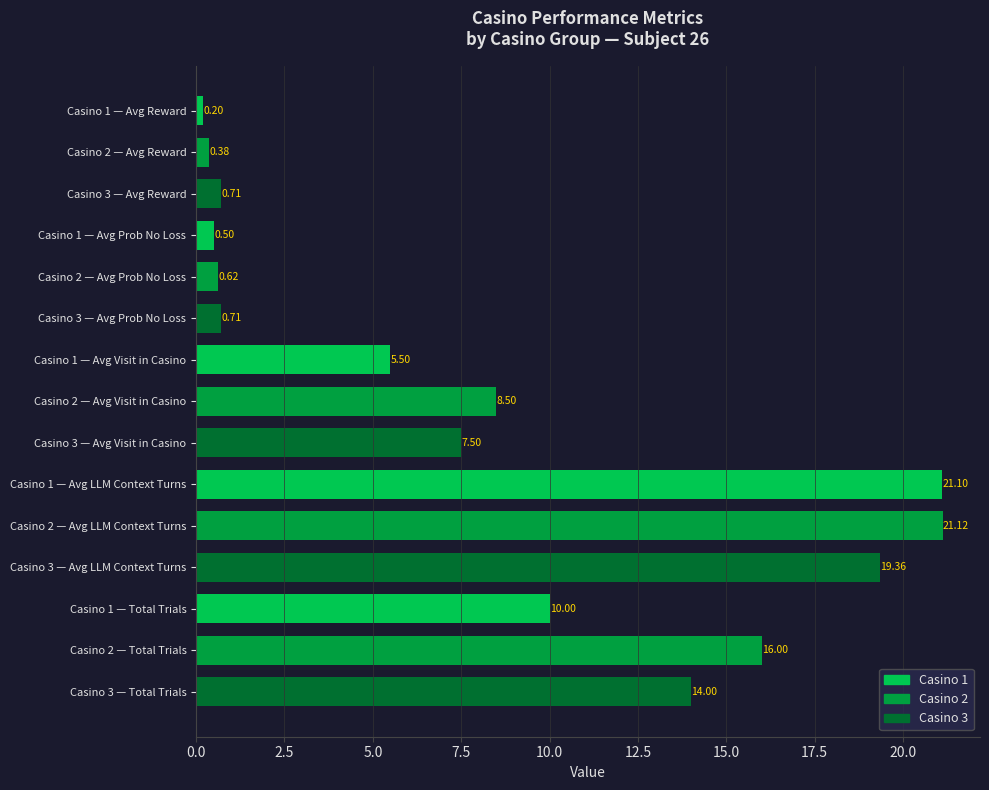

What is the sum of the values at Casino 1 — Avg LLM Context Turns and Casino 2 — Avg Prob No Loss?

21.7